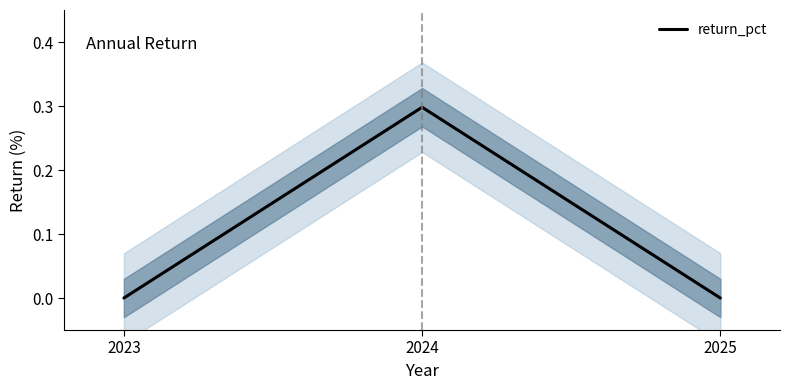

Reading right to left, extract all data points from this chart.

0.0	0.3	0.0